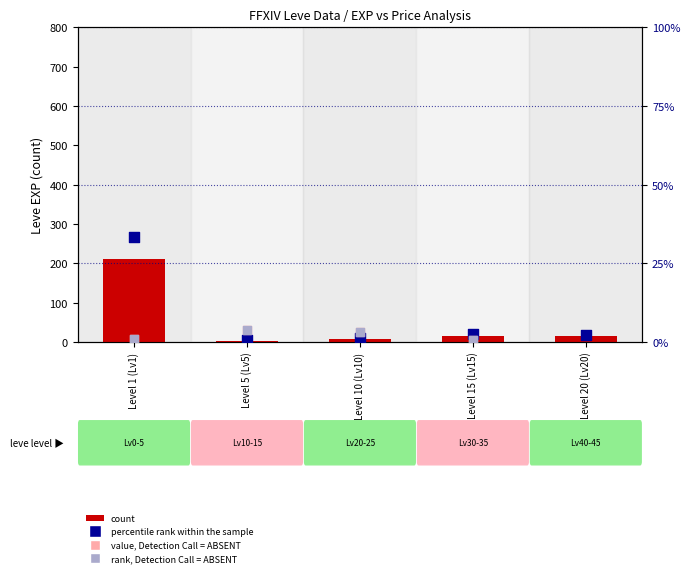

What are all the series names shown in the legend?

count, percentile rank within the sample, value, Detection Call = ABSENT, rank, Detection Call = ABSENT